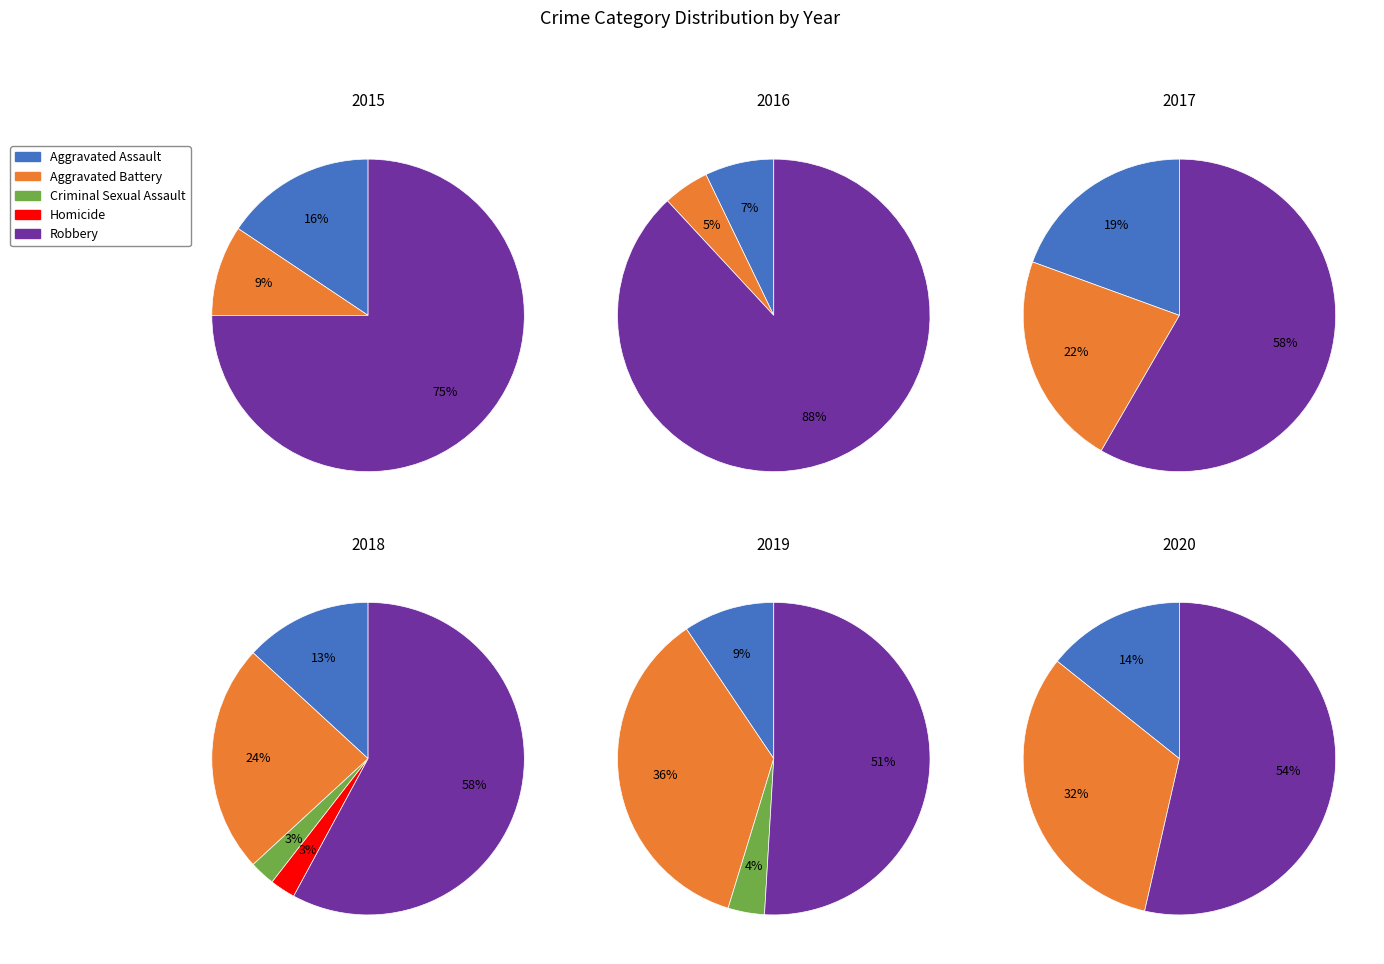

Count the number of slices in the pie.

5